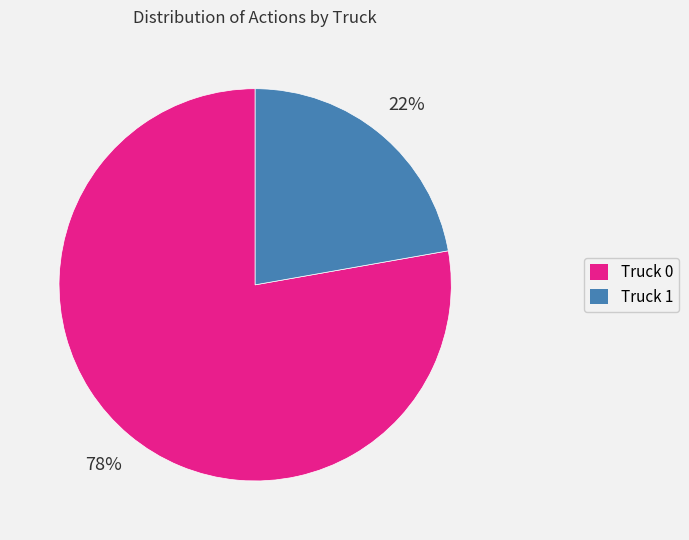

What is the ratio of the value at Truck 0 to the value at Truck 1?

3.5